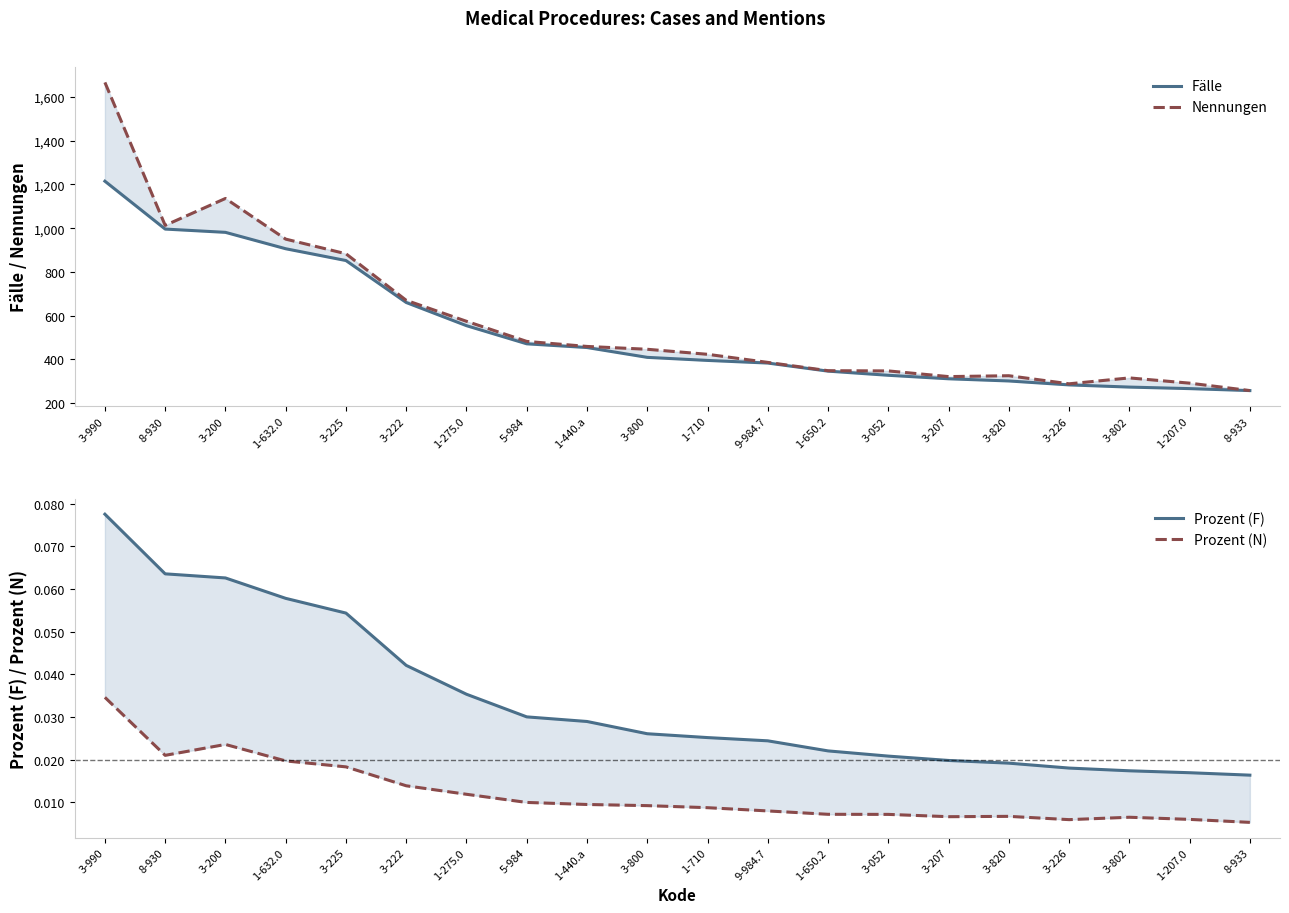

Reading right to left, what are all the values shown in this chart?

Fälle: 257.0	266.0	273.0	283.0	301.0	311.0	327.0	346.0	383.0	395.0	409.0	454.0	471.0	554.0	660.0	852.0	906.0	981.0	996.0	1215.0
Nennungen: 257.0	291.0	315.0	288.0	325.0	321.0	347.0	348.0	386.0	423.0	446.0	459.0	482.0	574.0	670.0	883.0	950.0	1136.0	1013.0	1667.0
Prozent (F): 0.0	0.0	0.0	0.0	0.0	0.0	0.0	0.0	0.0	0.0	0.0	0.0	0.0	0.0	0.0	0.1	0.1	0.1	0.1	0.1
Prozent (N): 0.0	0.0	0.0	0.0	0.0	0.0	0.0	0.0	0.0	0.0	0.0	0.0	0.0	0.0	0.0	0.0	0.0	0.0	0.0	0.0